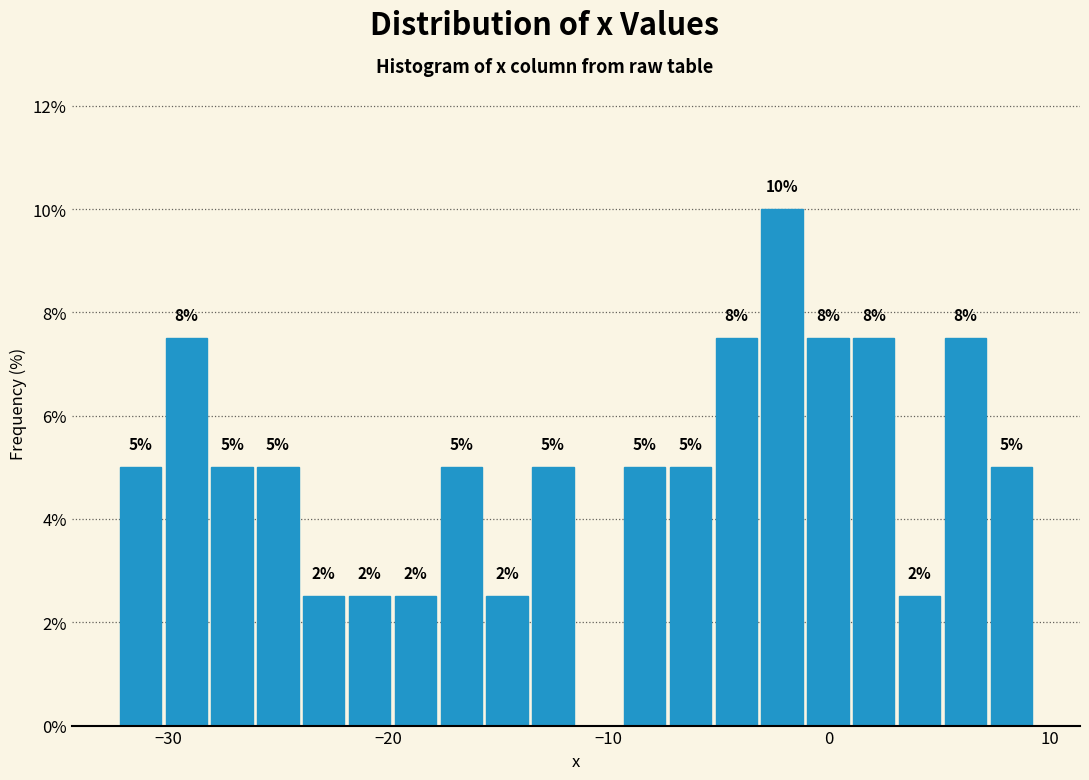

Read against the x-axis, roughly where is the centre of the tallest bar?

-2